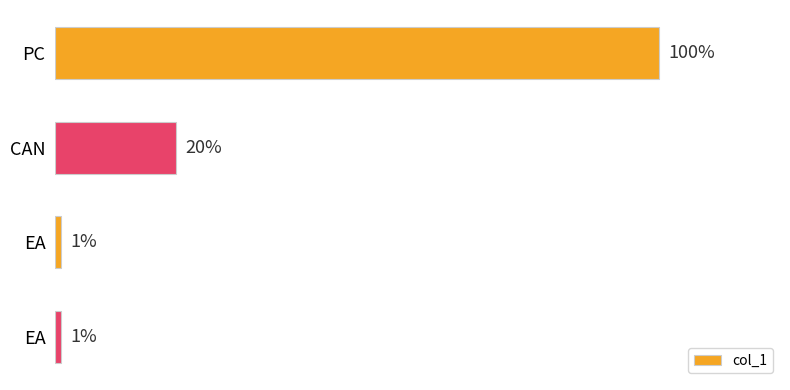

At which label is the value closest to 50?

CAN